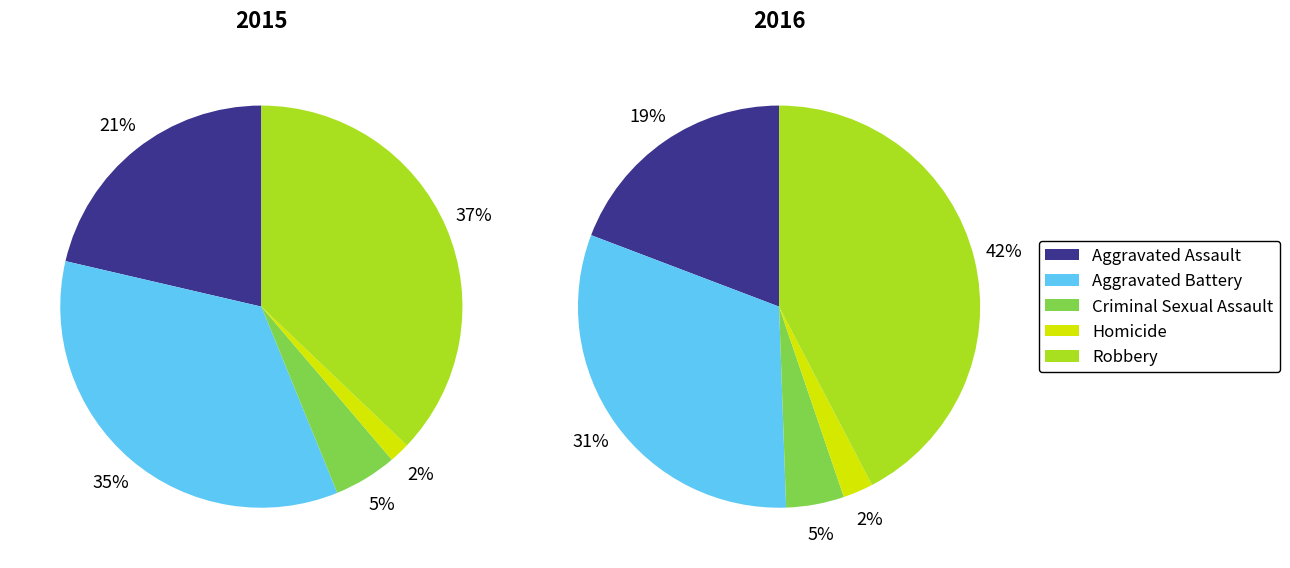

Which slice is the largest?

Robbery